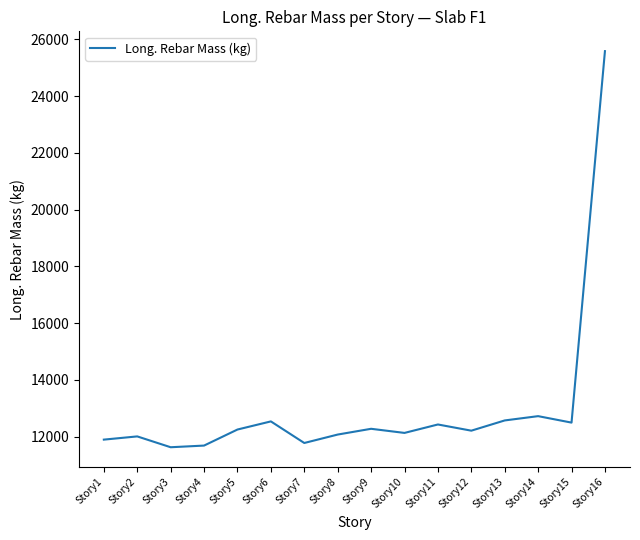

True or false: the data has more than 1 interior local peaks.

True